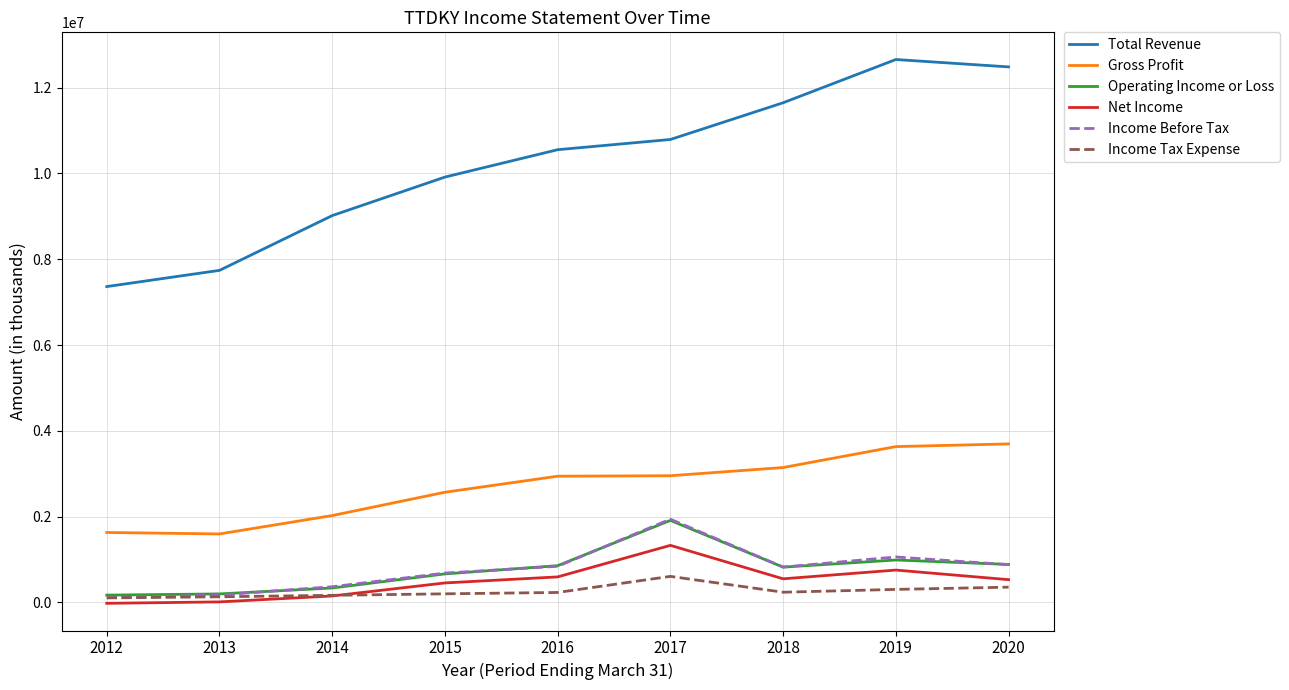

Which series has the largest total across all categories?

Total Revenue